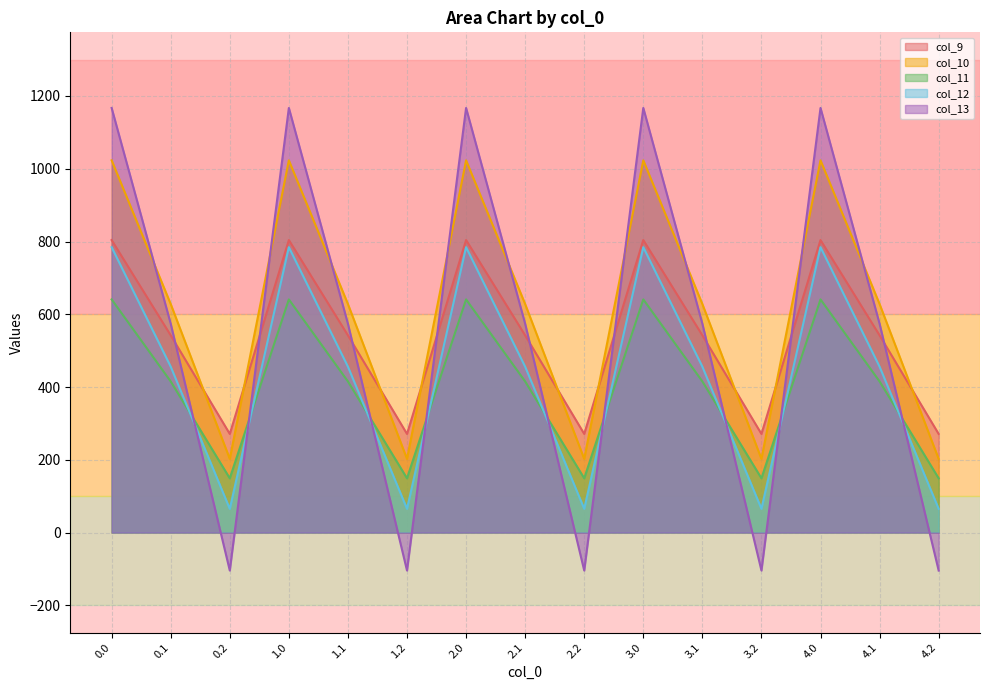

Is the value of col_12 at 2.2 greater than the value of col_9 at 2.0?

No